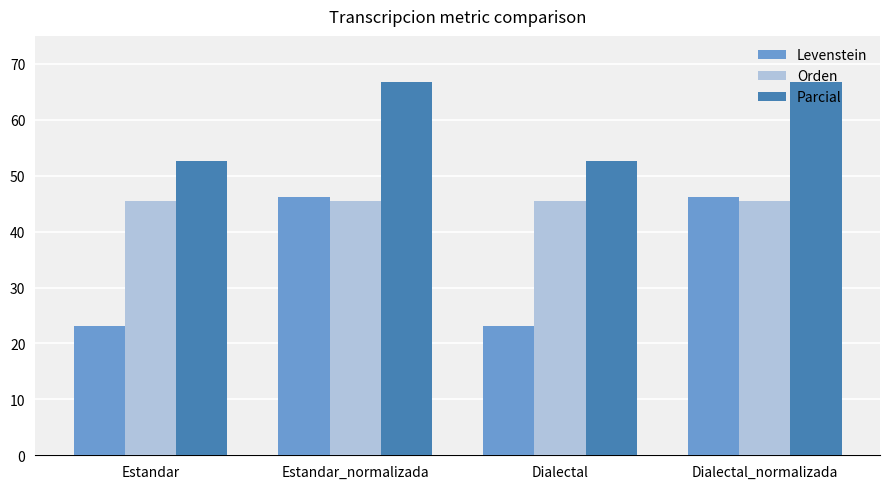

What is the value of the Orden bar at the 3rd from the left?

45.5